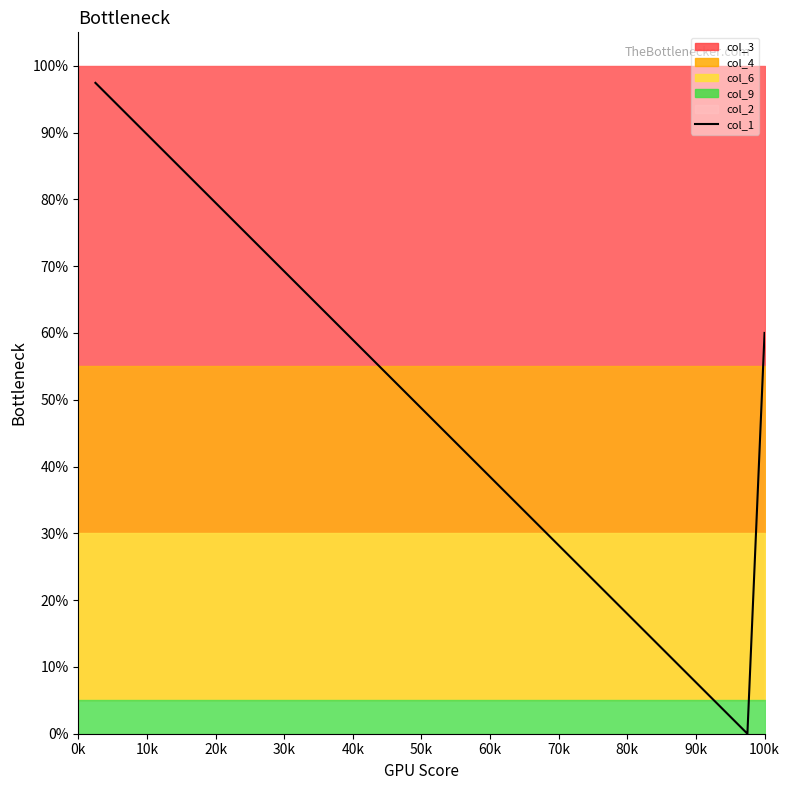

What is the difference between the maximum and second lowest values?

1.0